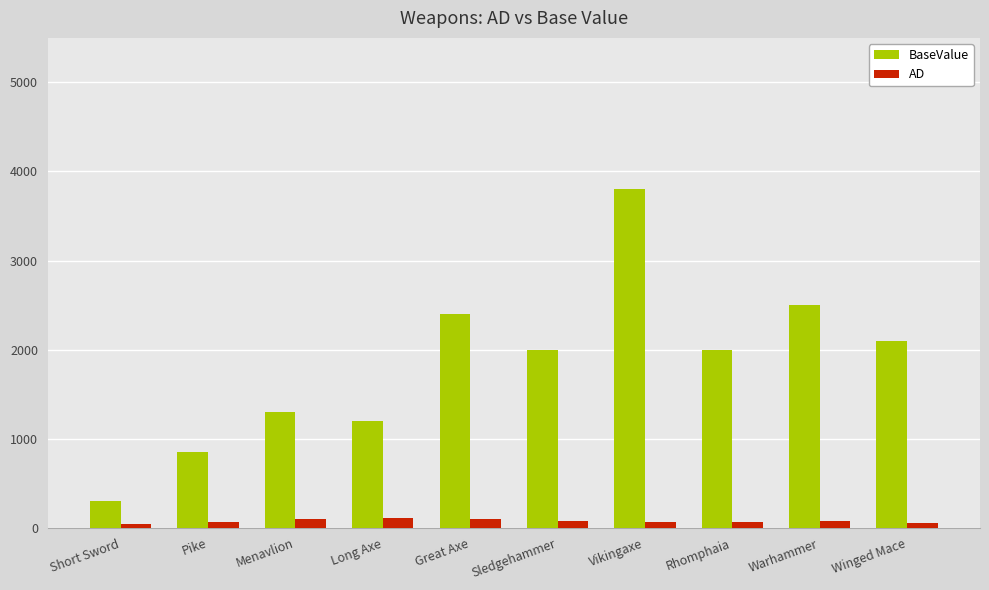

What is the smallest value displayed?

47